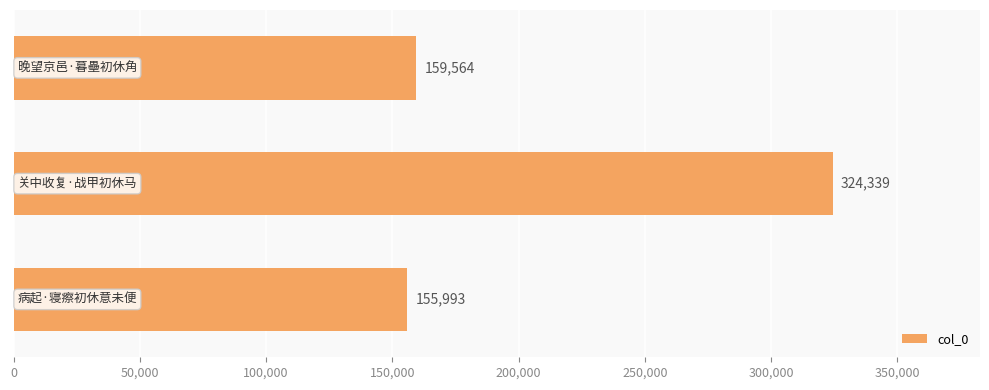

What is the sum of all values?

639896